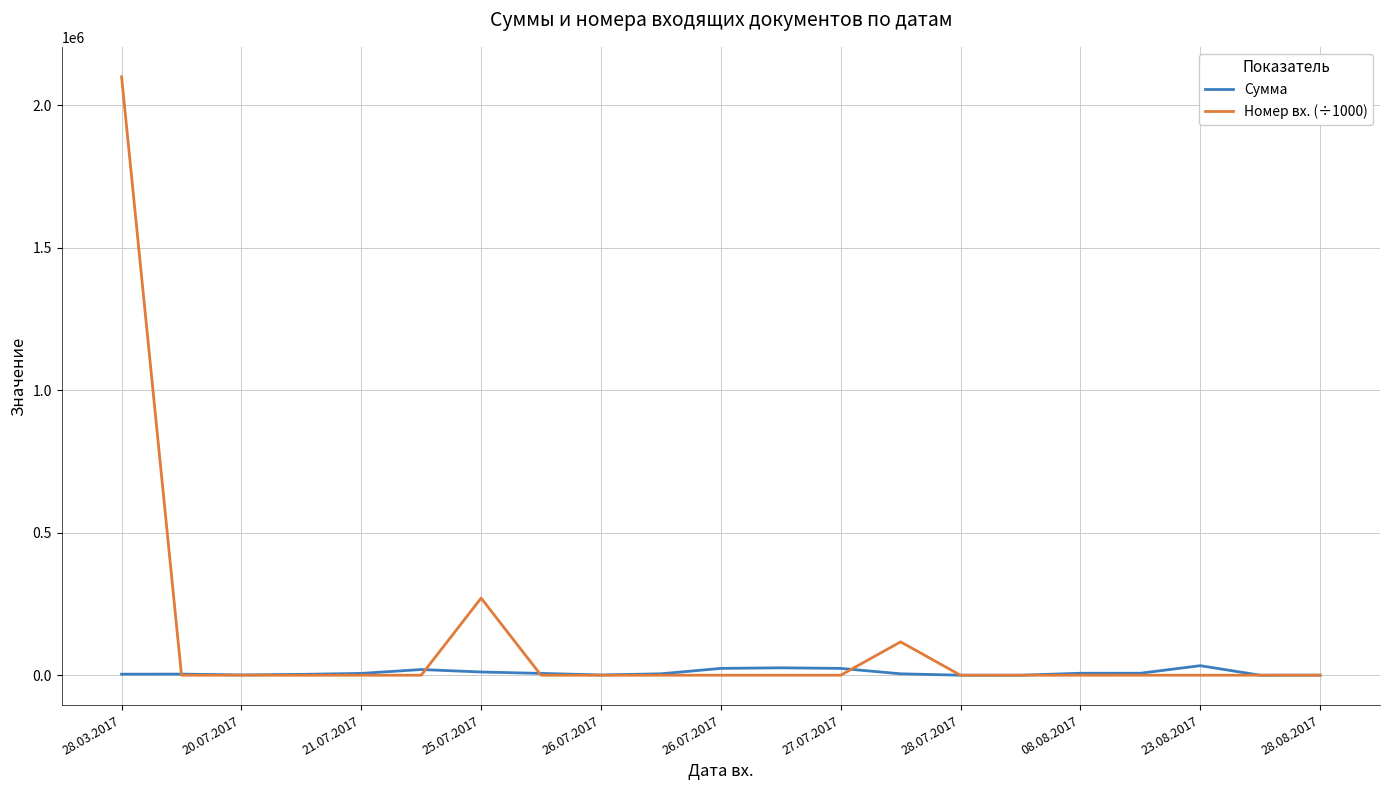

Which series has the largest total across all categories?

Номер вх. (÷1000)